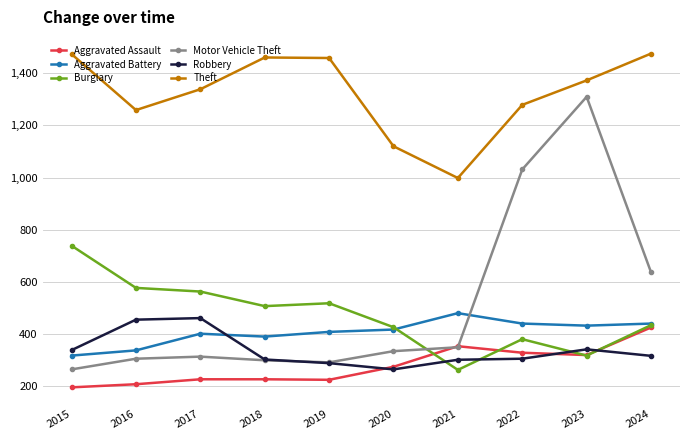

The value of Motor Vehicle Theft at 2020 is 333. True or false?

True